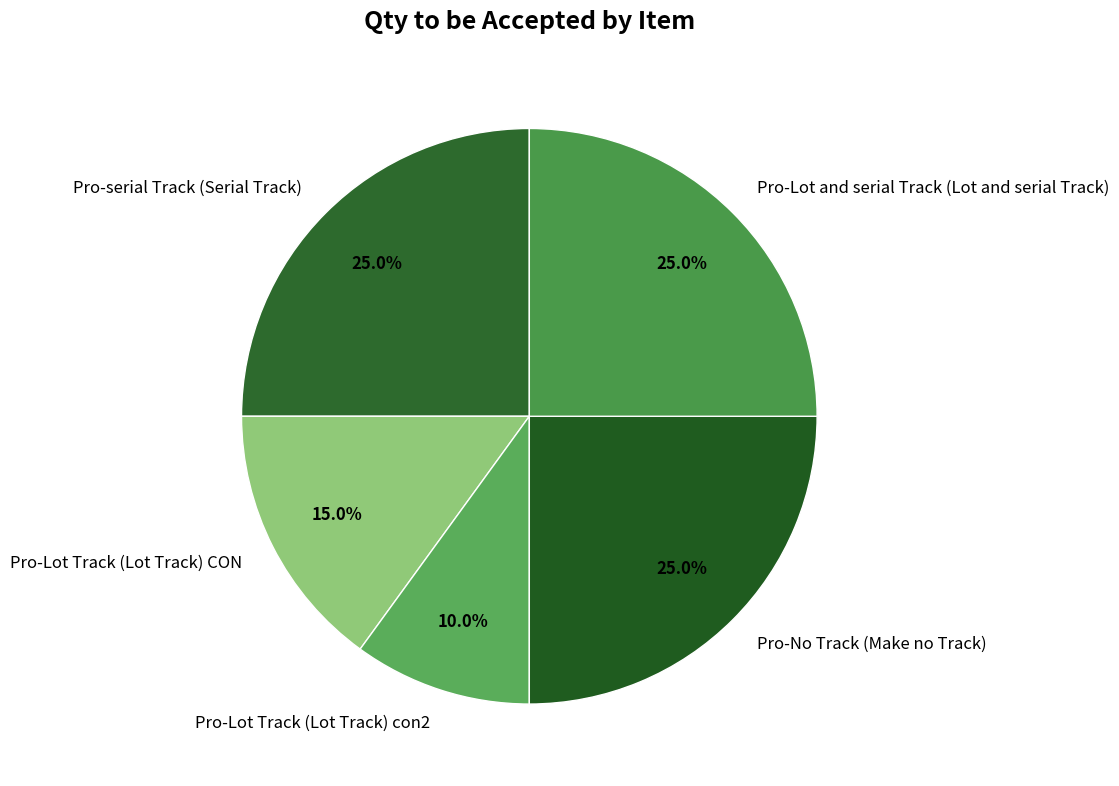

How many slices are in this pie chart?

5